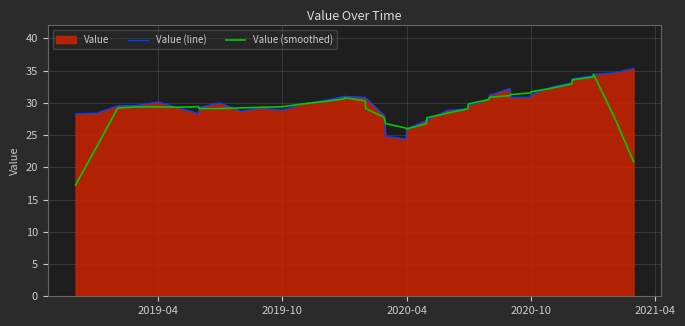

What is the minimum value for Value (smoothed)?

17.2